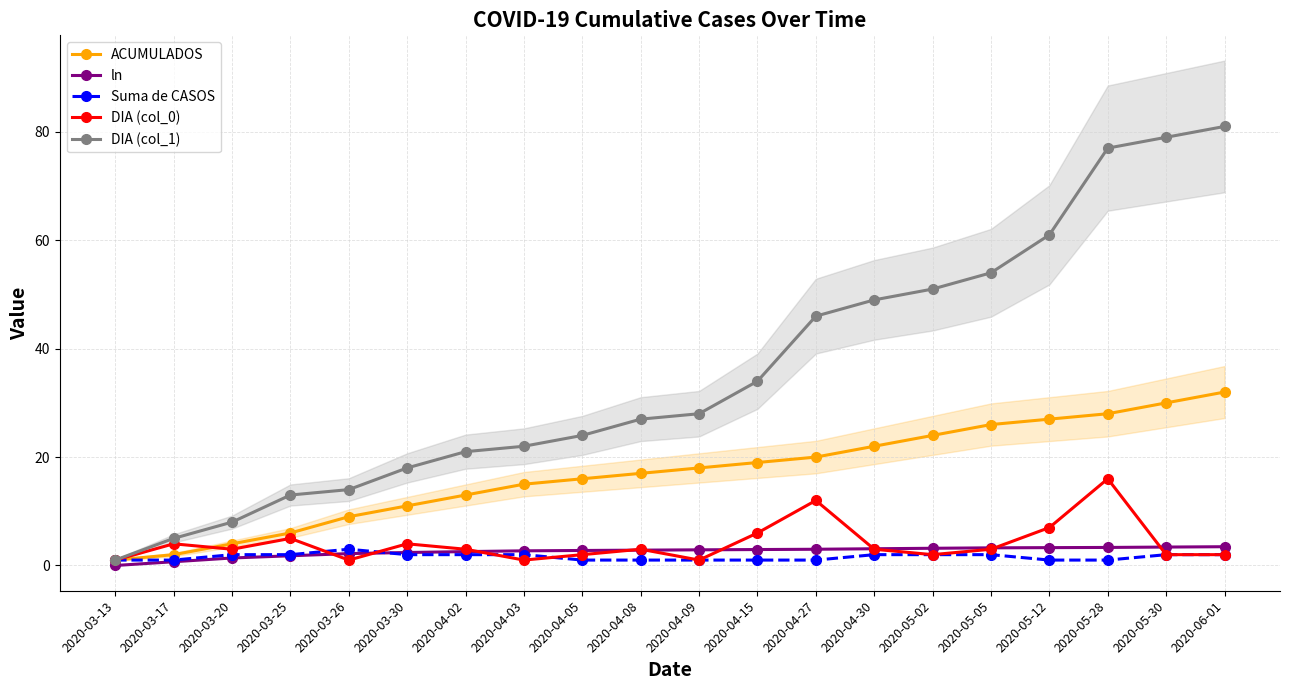

The value of DIA (col_1) at 2020-05-05 is 37.4. True or false?

False